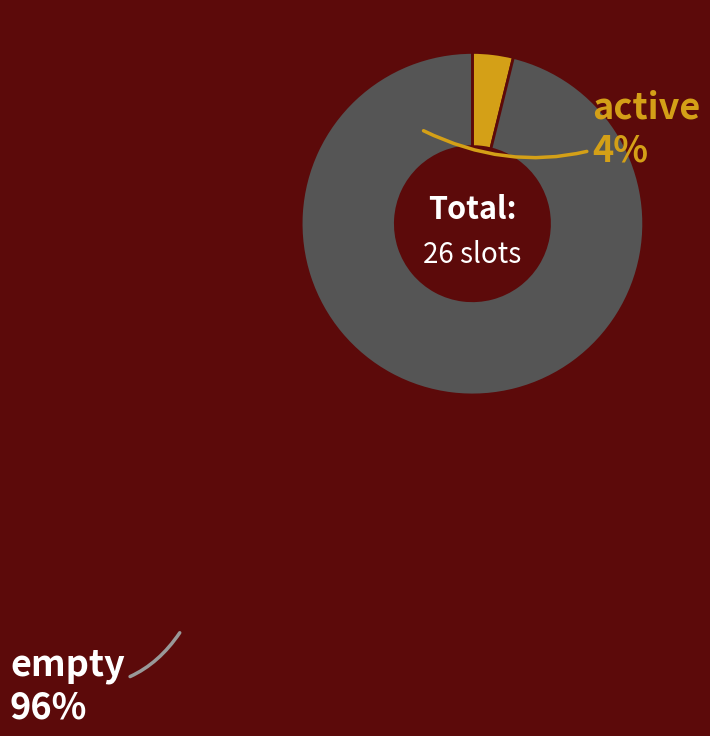

Is there any slice that represents more than half of the pie?

Yes